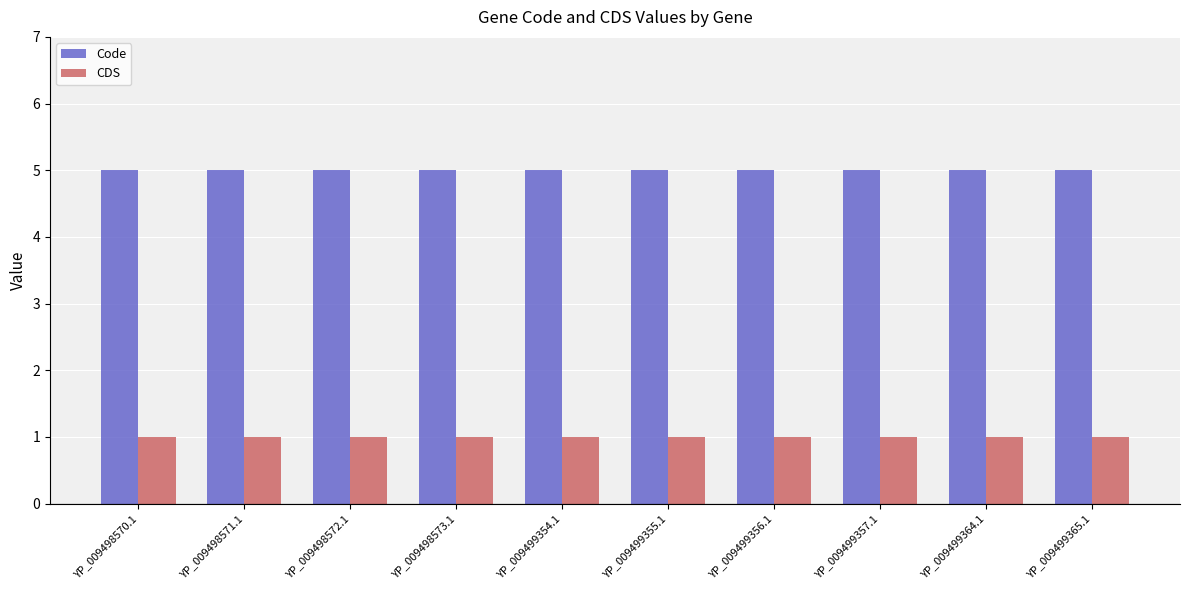

At YP_009498573.1, list the series in order from smallest to largest.

CDS, Code